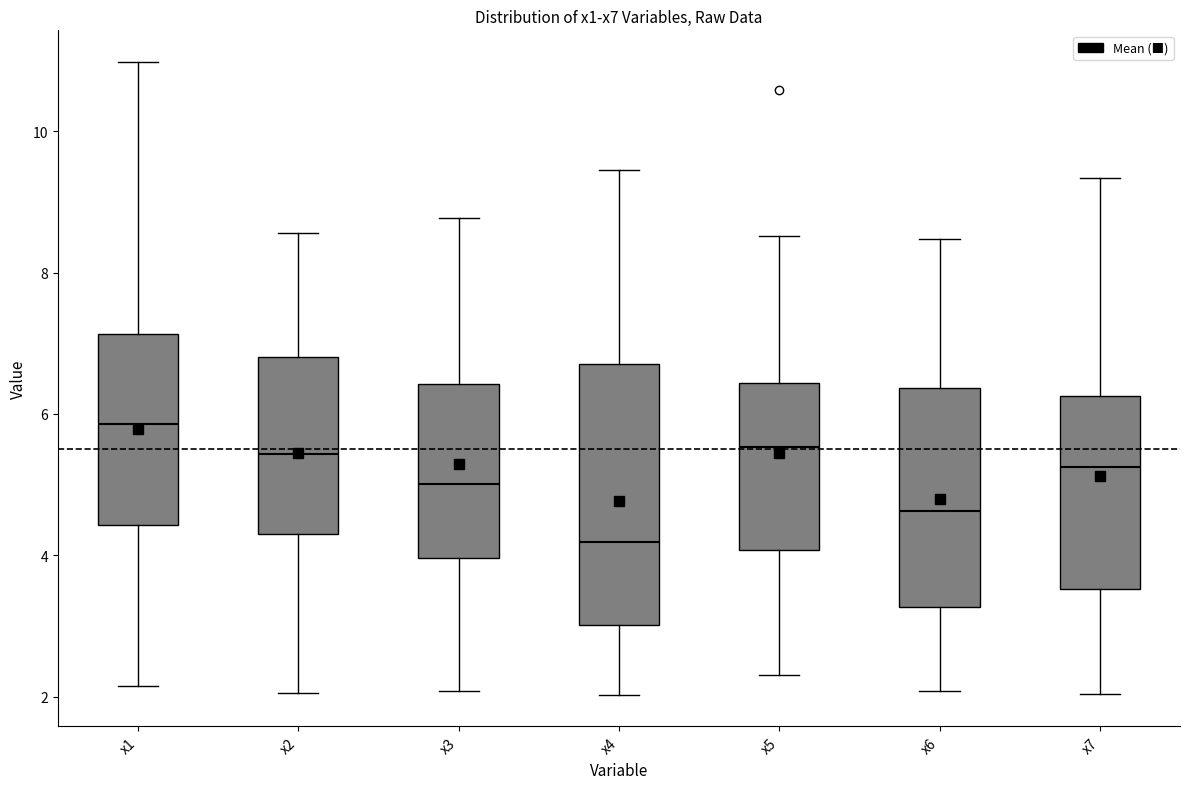

Reading left to right, read every box against the y-axis: the position of its median line, the range the box covers, and the ends of its whiskers. The values are not printed on the chart, so give them approximately, as read against the axis.

x1: median 5.8, box 4.4 to 7.2, whiskers 2.2 to 11.0
x2: median 5.4, box 4.4 to 6.8, whiskers 2.0 to 8.6
x3: median 5.0, box 4.0 to 6.4, whiskers 2.0 to 8.8
x4: median 4.2, box 3.0 to 6.8, whiskers 2.0 to 9.4
x5: median 5.6, box 4.0 to 6.4, whiskers 2.4 to 8.6
x6: median 4.6, box 3.2 to 6.4, whiskers 2.0 to 8.4
x7: median 5.2, box 3.6 to 6.2, whiskers 2.0 to 9.4